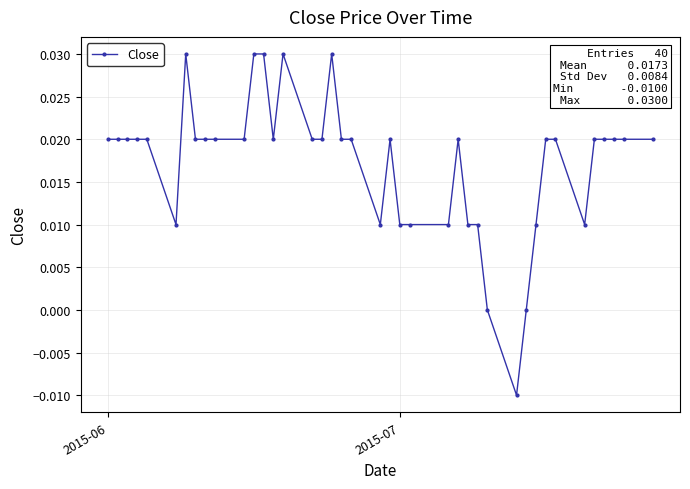

True or false: there are more than 1 points higher than both neighbors.

True